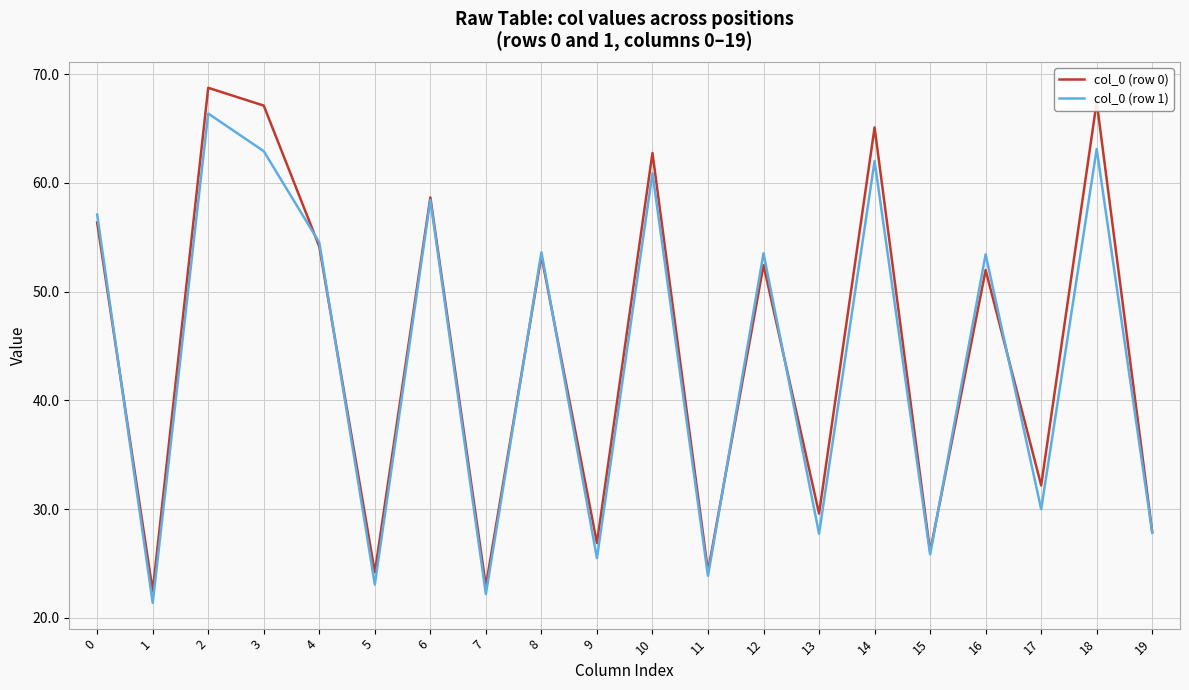

Is the value of col_0 (row 0) at 4 greater than the value of col_0 (row 1) at 11?

Yes